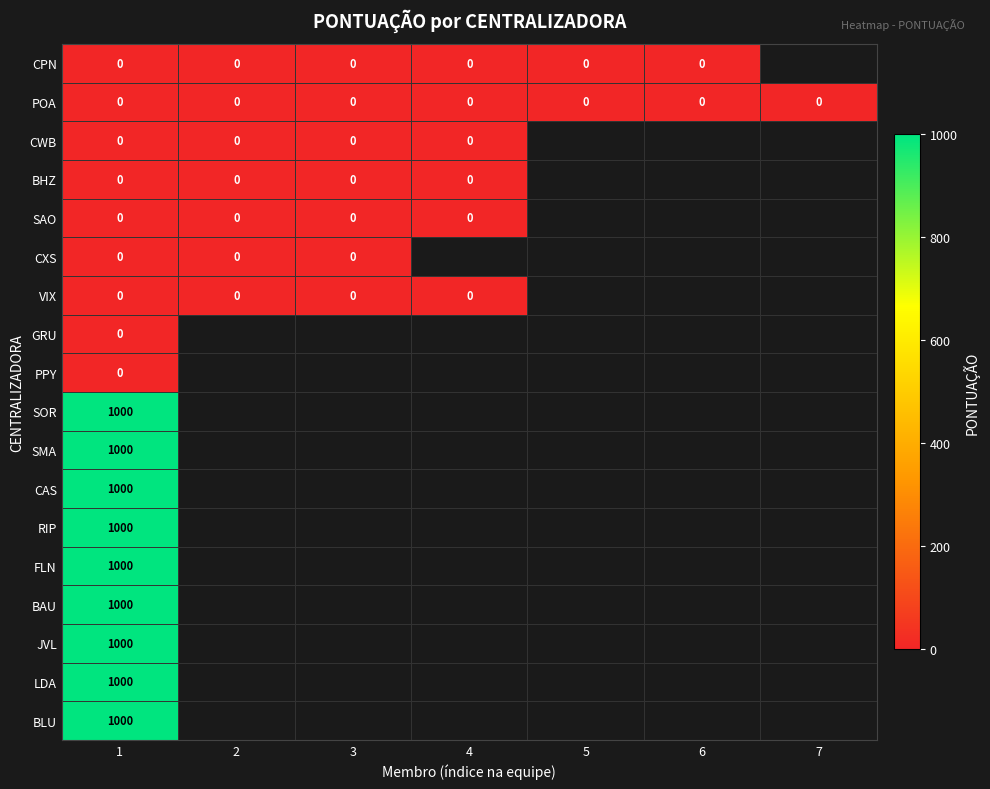

What is the total value across all series at 1?

9000